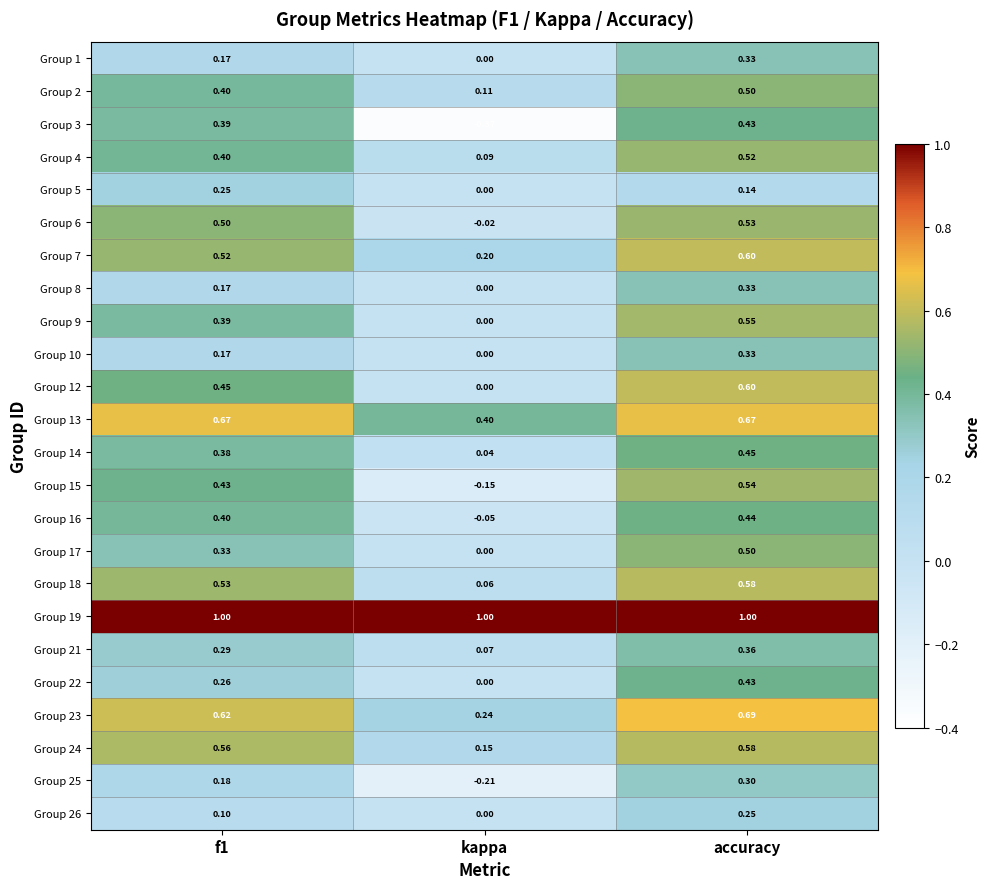

Where is Group 21 nearest to the value 0?

kappa